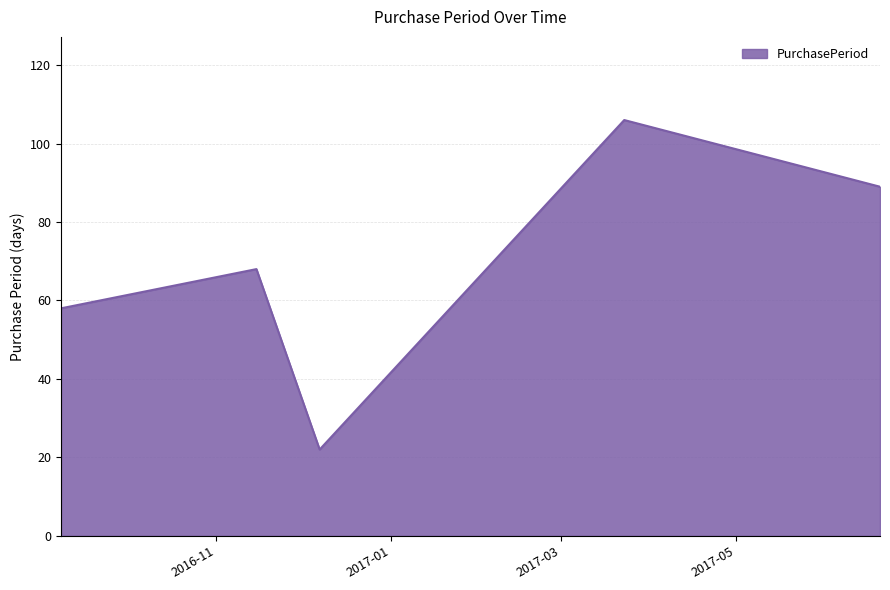

True or false: the data has more than 1 interior local peaks.

True